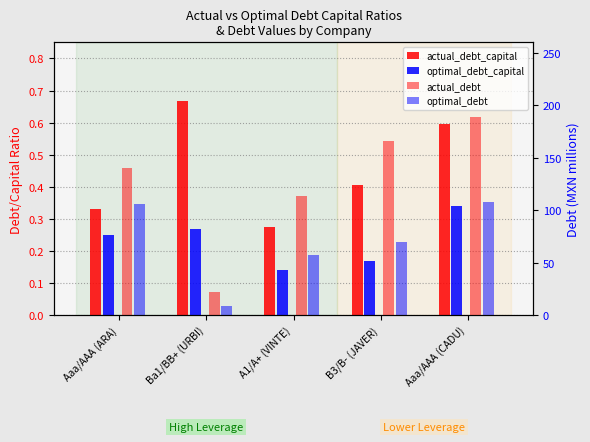

Reading right to left, transcribe all the data shown in this chart.

actual_debt_capital: 0.6	0.4	0.3	0.7	0.3
optimal_debt_capital: 0.3	0.2	0.1	0.3	0.2
actual_debt: 188.9	166.2	113.9	22.4	140.3
optimal_debt: 107.8	69.5	57.9	9.0	106.3